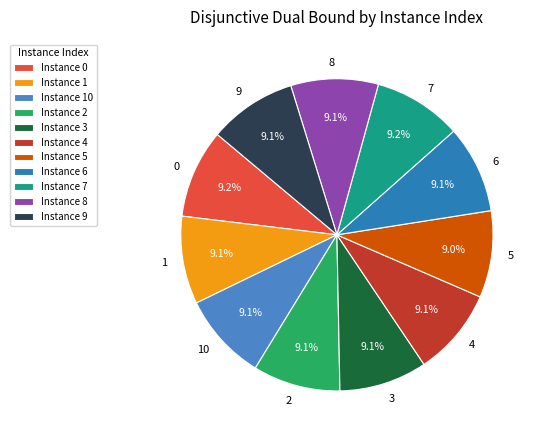

How many slices are in this pie chart?

11